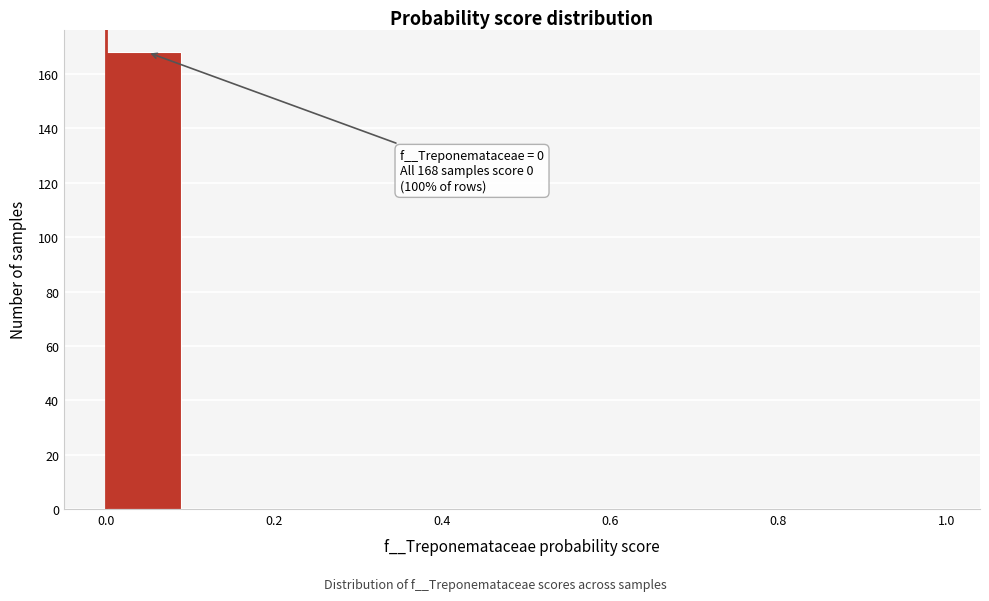

Over which range of the x-axis is the bar tallest?

0.0 to 0.1